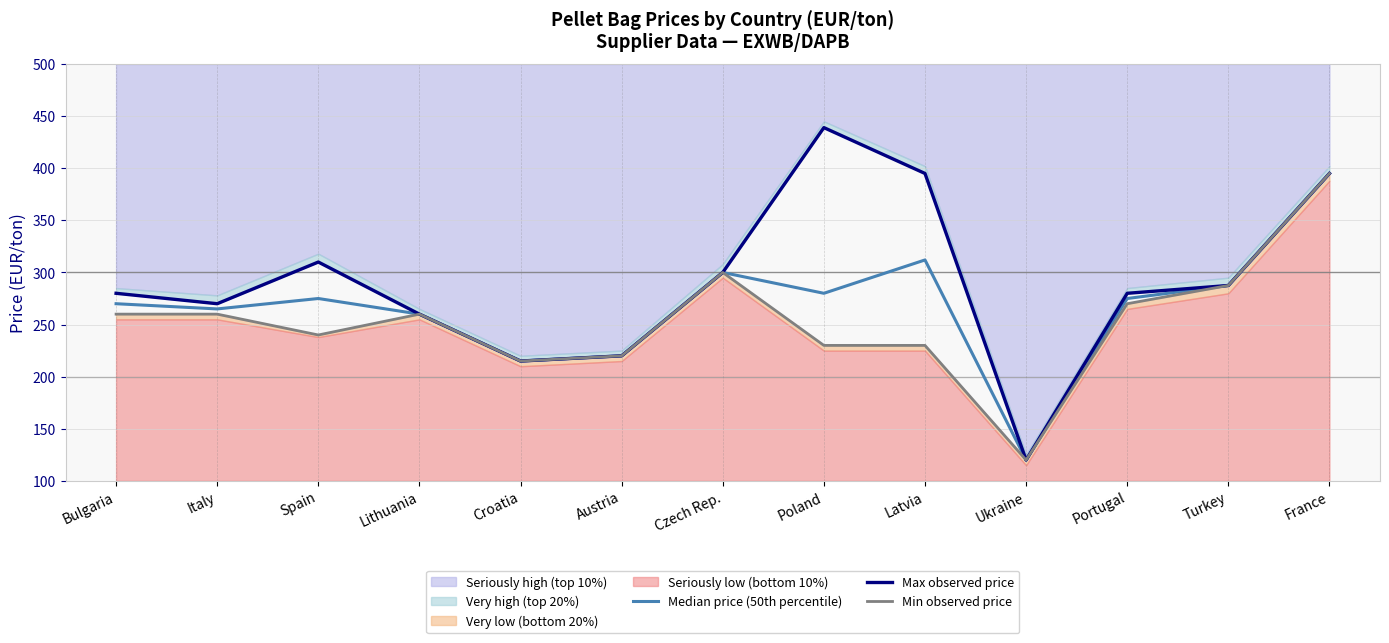

Where does the Min observed price series first go above 260?

Czech Rep.